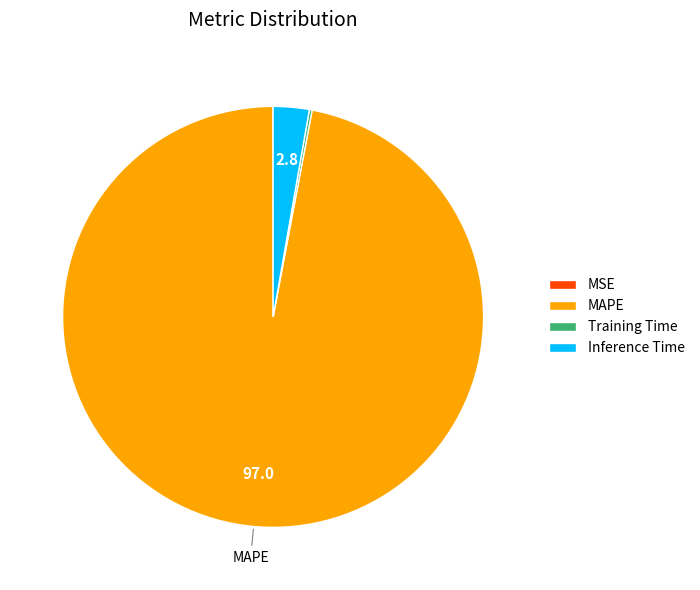

Which slice represents more than half of the pie?

MAPE